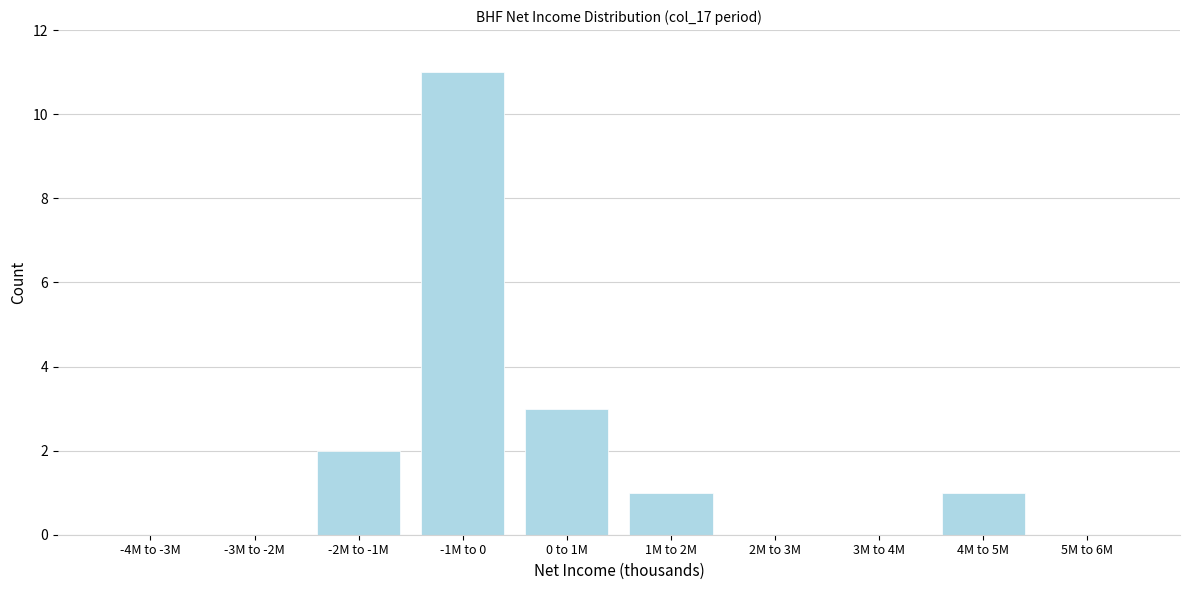

Reading right to left, list all the values displayed in this chart.

5M to 6M=0	4M to 5M=1	3M to 4M=0	2M to 3M=0	1M to 2M=1	0 to 1M=3	-1M to 0=11	-2M to -1M=2	-3M to -2M=0	-4M to -3M=0